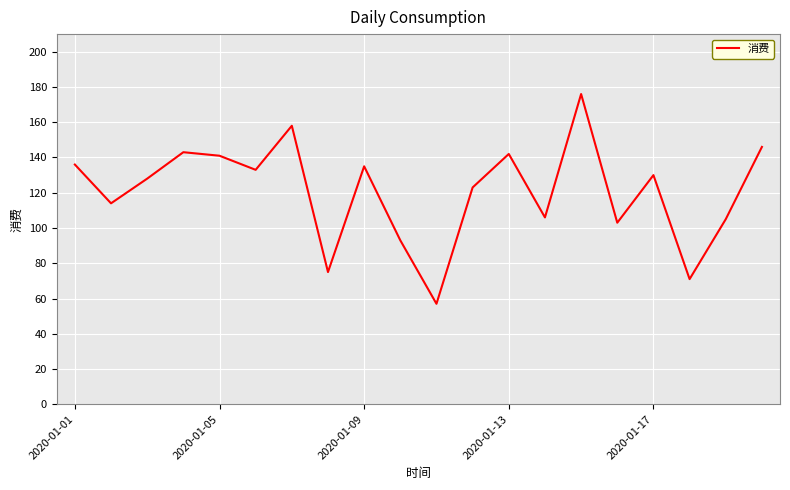

What is the difference between the maximum and minimum values?

119